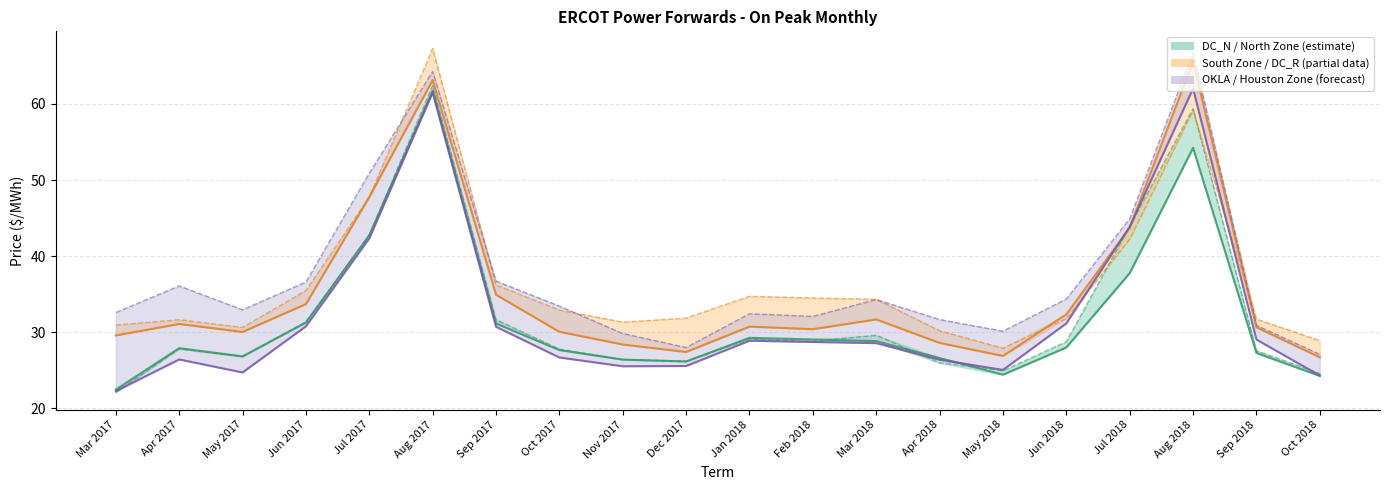

What is the average value of the Houston Zone series?

37.3